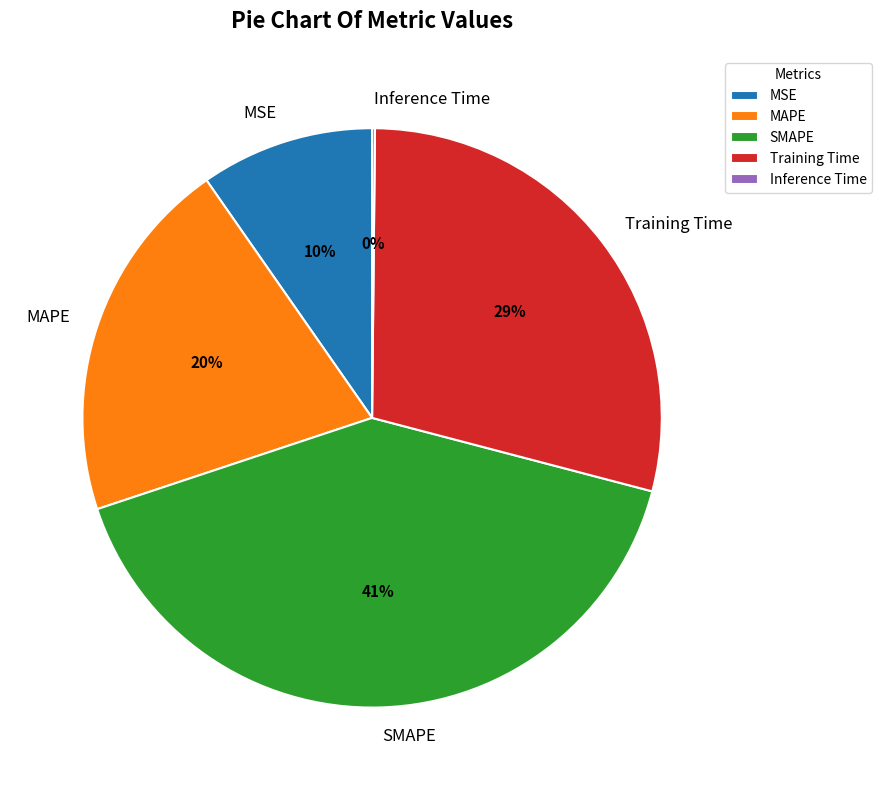

Which category has the biggest portion of the pie?

SMAPE